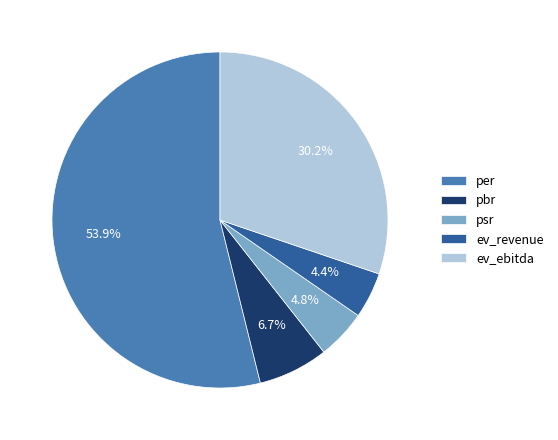

Which category has the biggest portion of the pie?

per